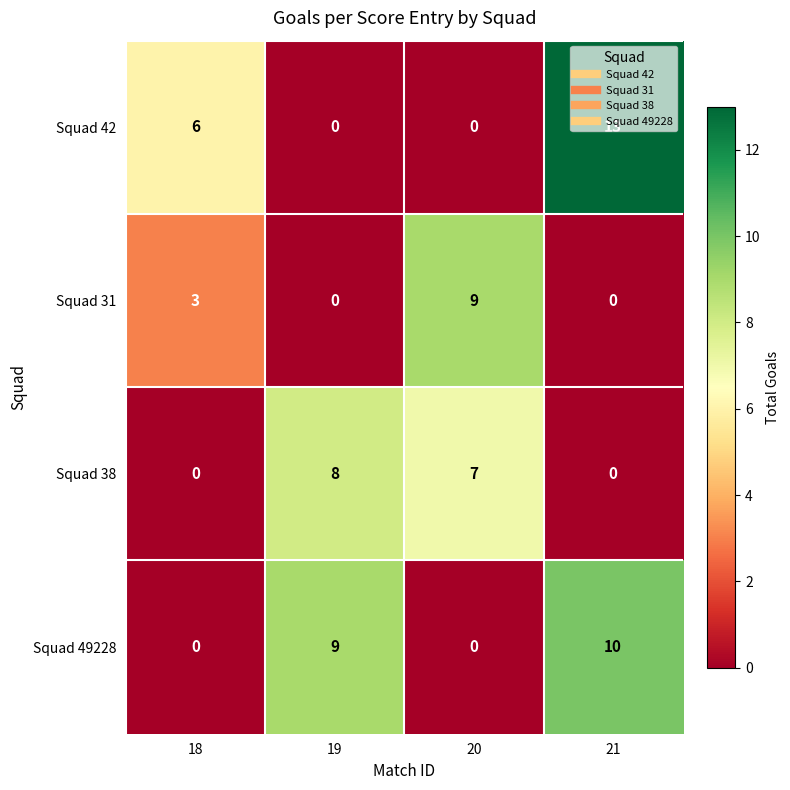

How many categories are shown in the chart?

4